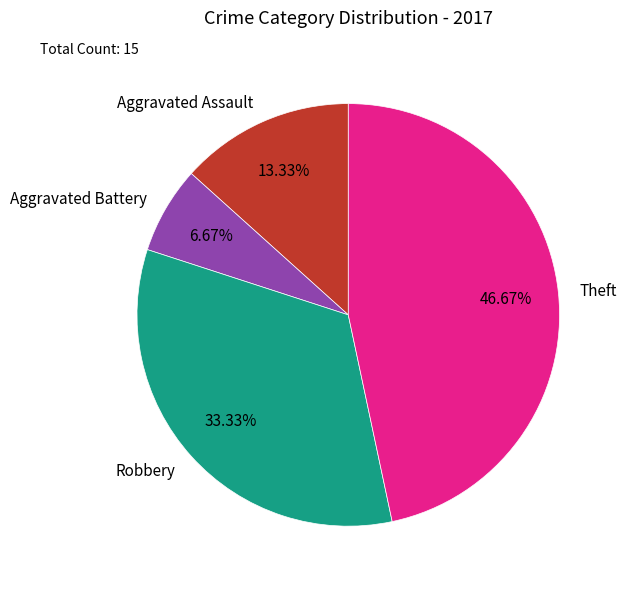

Between Aggravated Assault and Theft, which is larger?

Theft